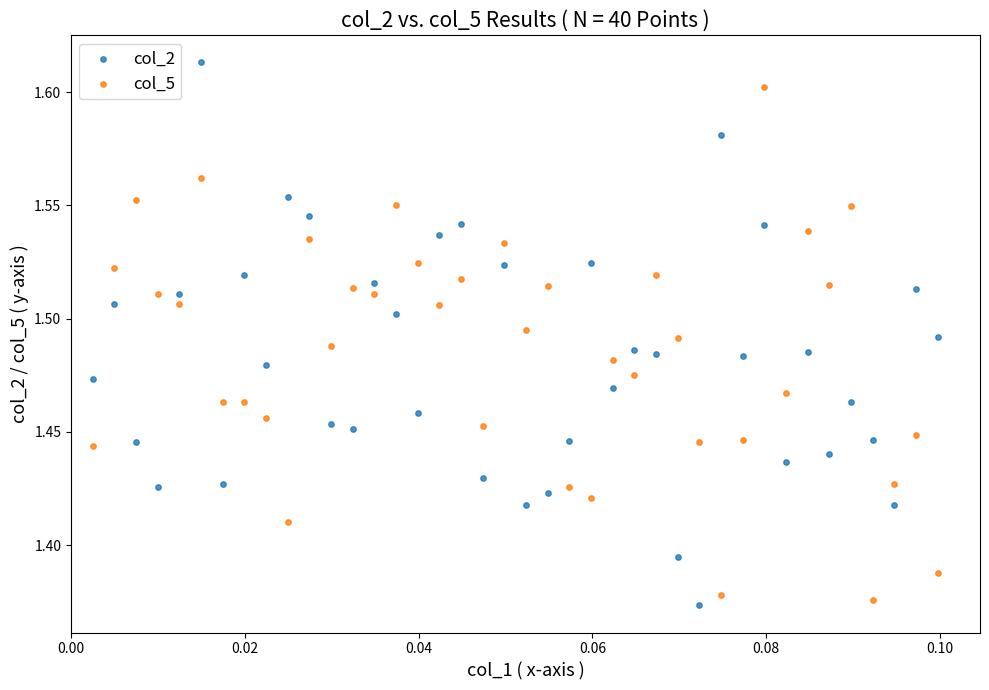

Which series reaches the maximum Y coordinate?

col_2